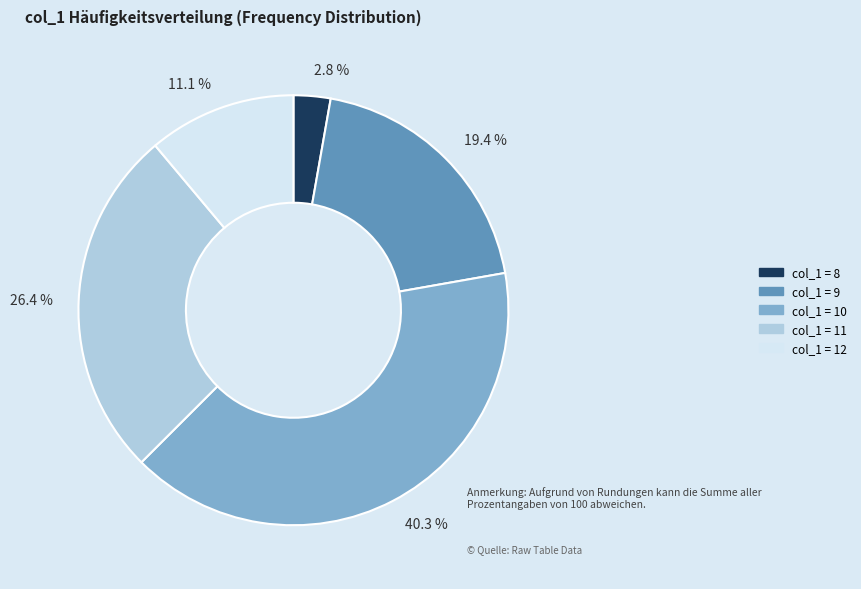

How many segments does this pie chart have?

5